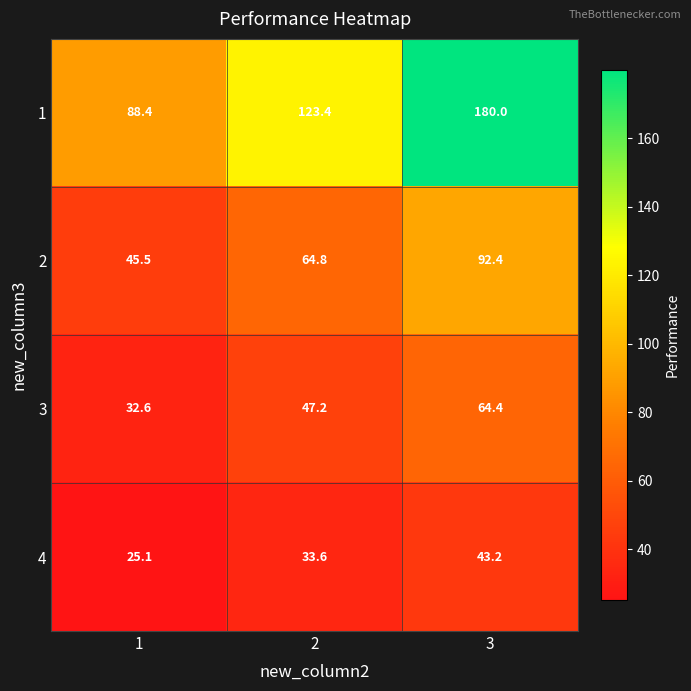

How many distinct data groups are displayed?

4